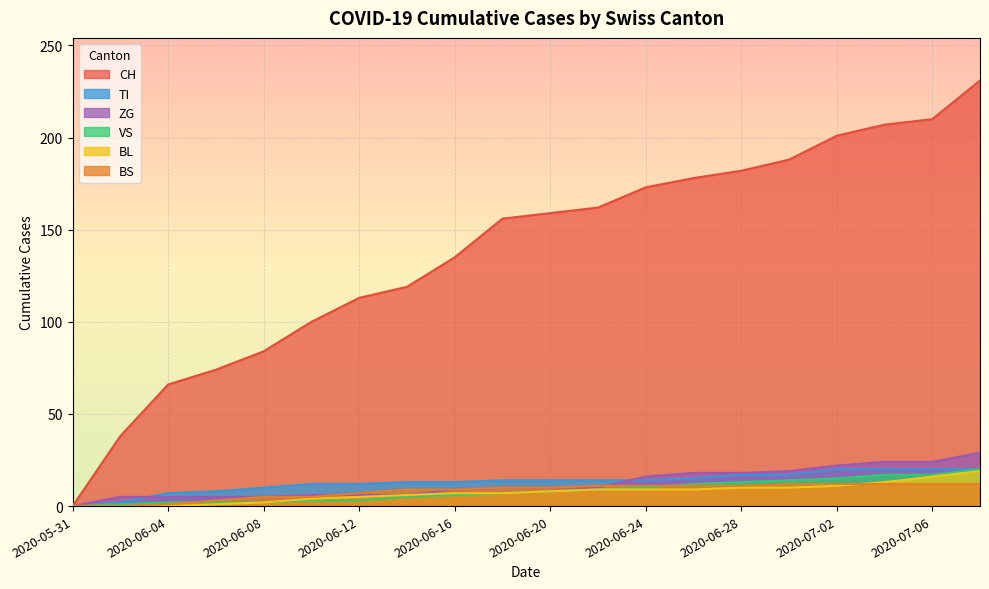

What is the difference between the ZG values at 2020-06-02 and 2020-06-30?

14